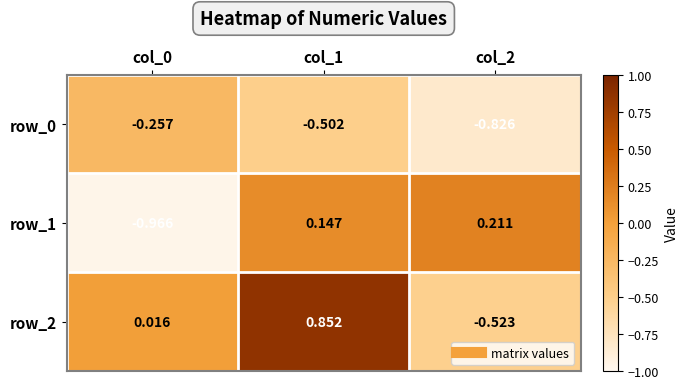

Reading left to right, list all the values displayed in this chart.

row_0: -0.3	-0.5	-0.8
row_1: -1.0	0.1	0.2
row_2: 0.0	0.9	-0.5